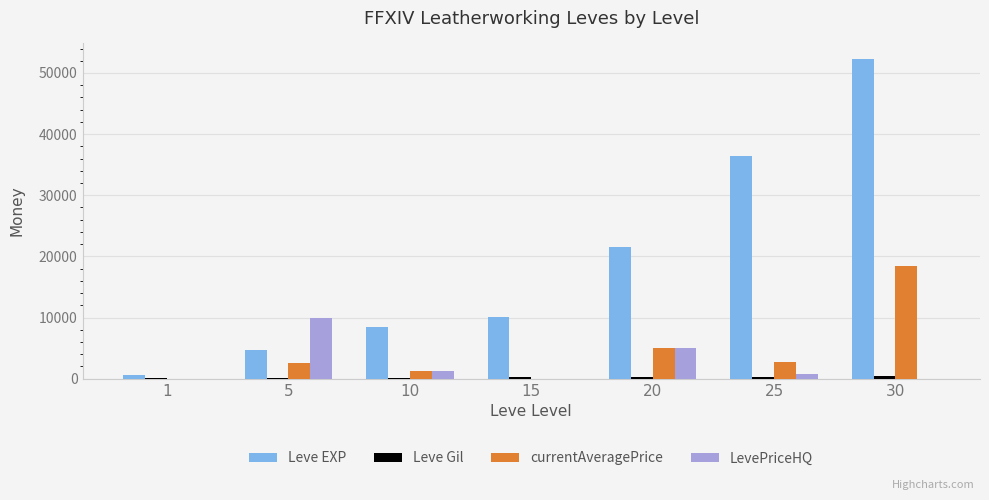

The value of Leve EXP at 25 is 62939. True or false?

False